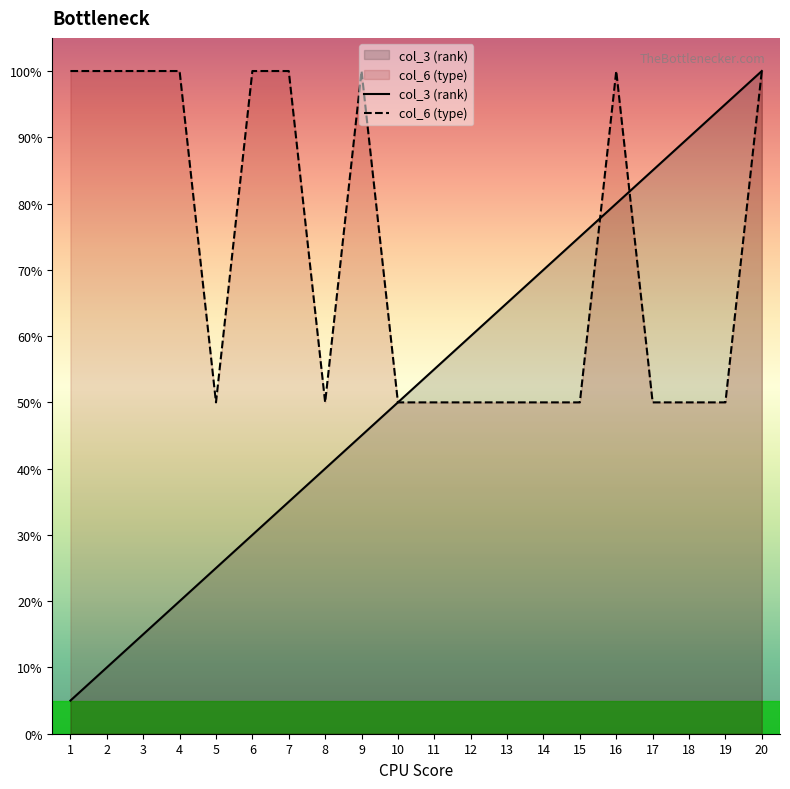

Is it true that col_3 (rank) equals 44.0 at 5?

False